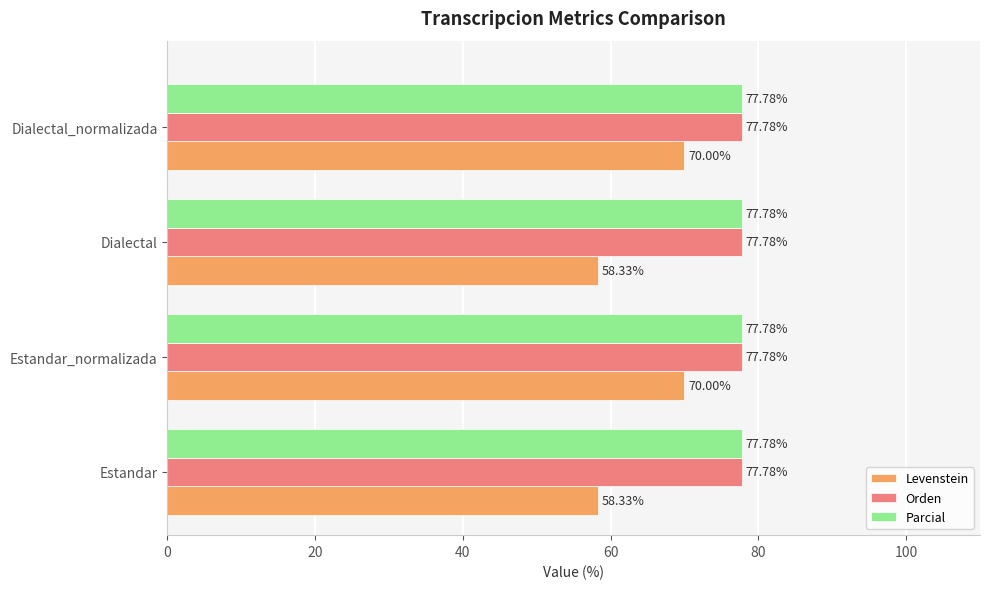

Count the number of data series in this chart.

3